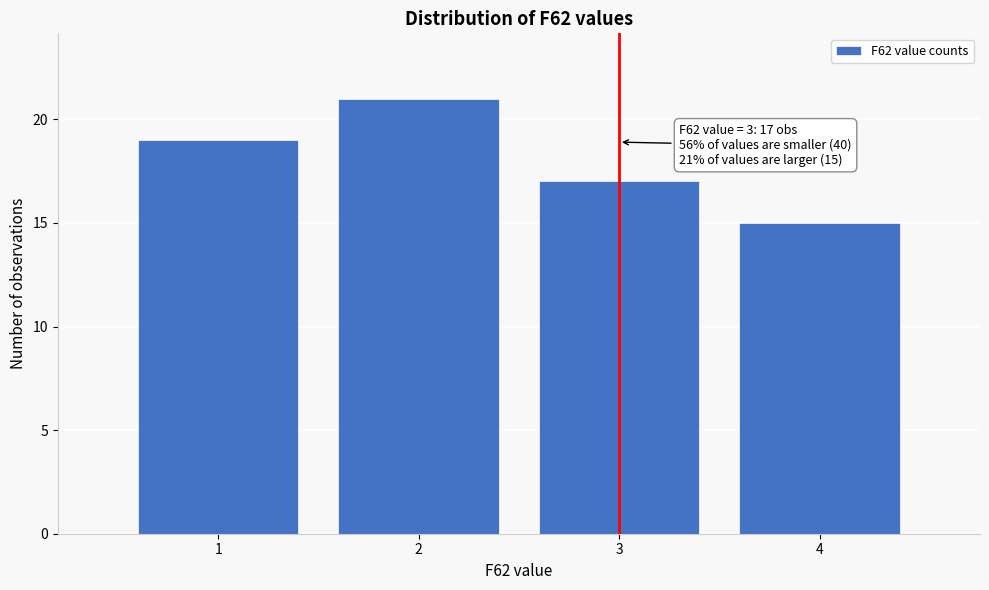

Reading right to left, what are all the values shown in this chart?

4=15	3=17	2=21	1=19